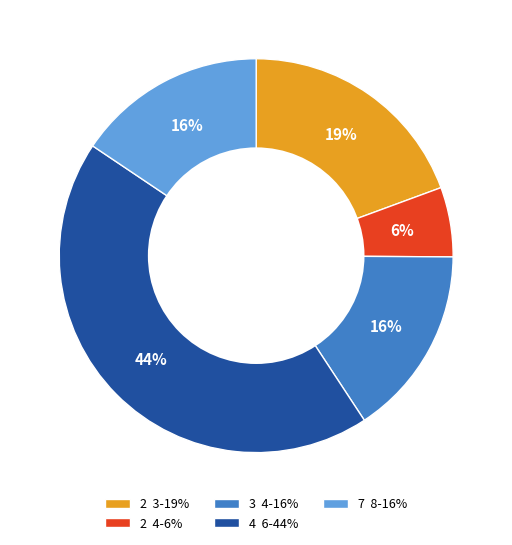

Is it true that 4 6-44% is 44% of the pie?

True